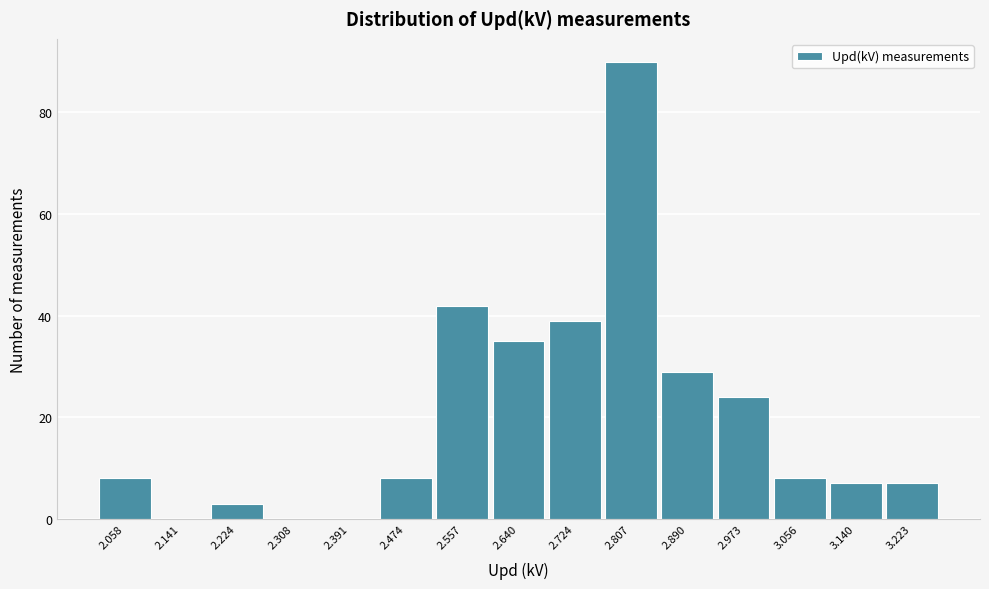

Reading left to right, list all the values displayed in this chart.

2.058=8	2.141=0	2.224=3	2.308=0	2.391=0	2.474=8	2.557=42	2.640=35	2.724=39	2.807=90	2.890=29	2.973=24	3.056=8	3.140=7	3.223=7